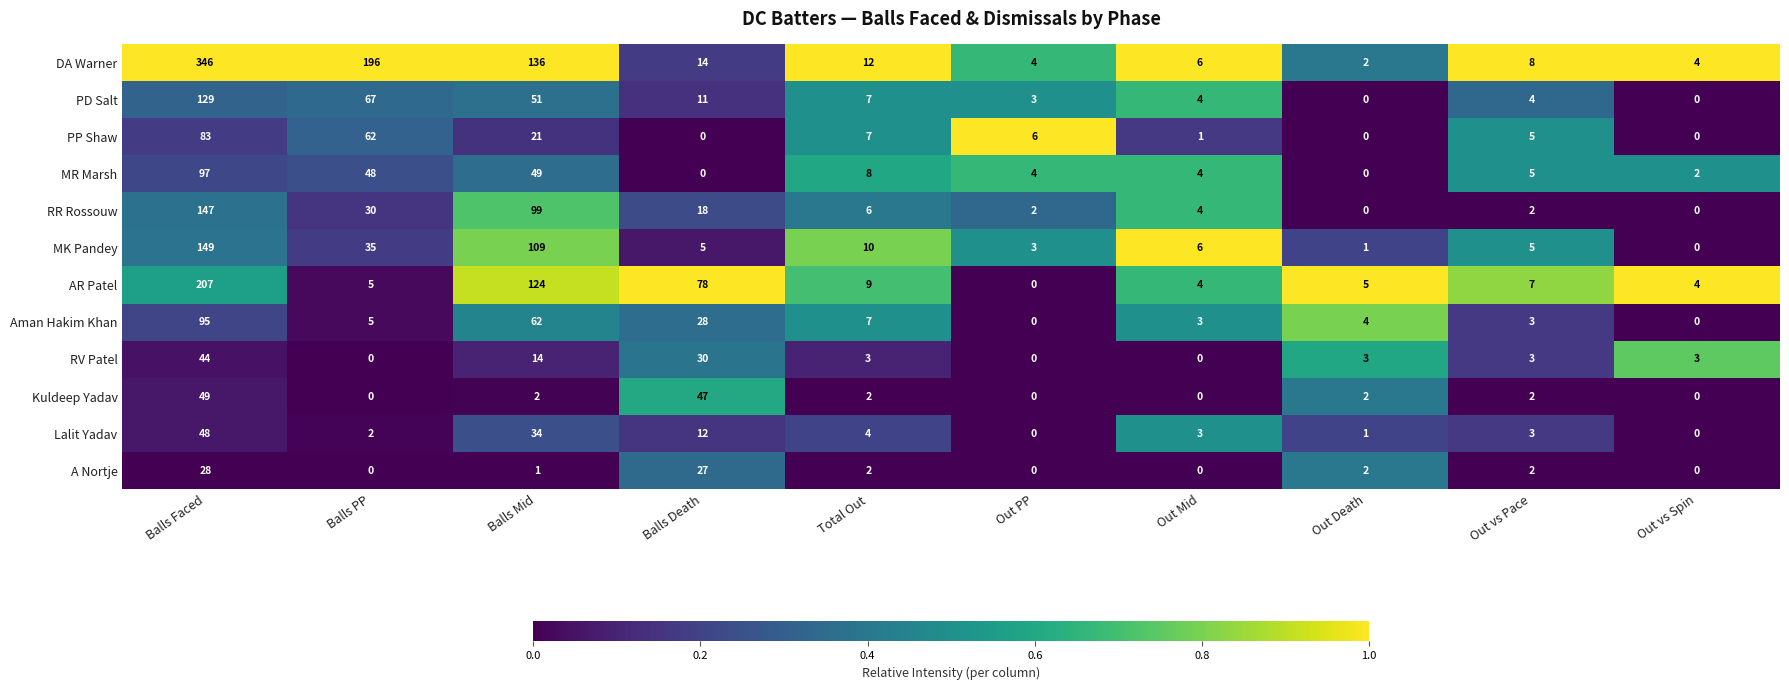

Is the value of A Nortje at Balls Mid greater than the value of AR Patel at Total Out?

No